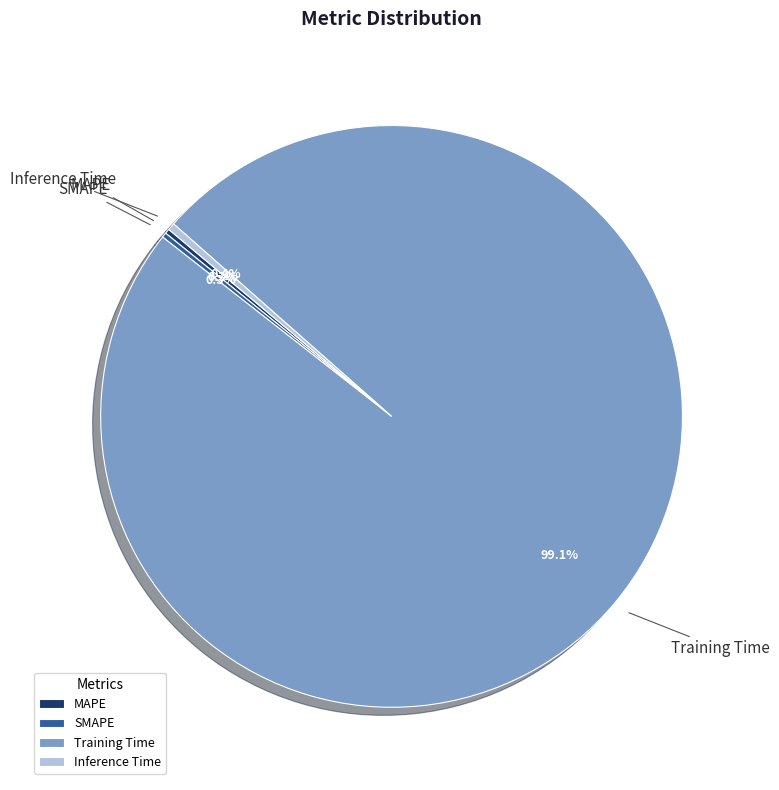

Which category has the biggest portion of the pie?

Training Time